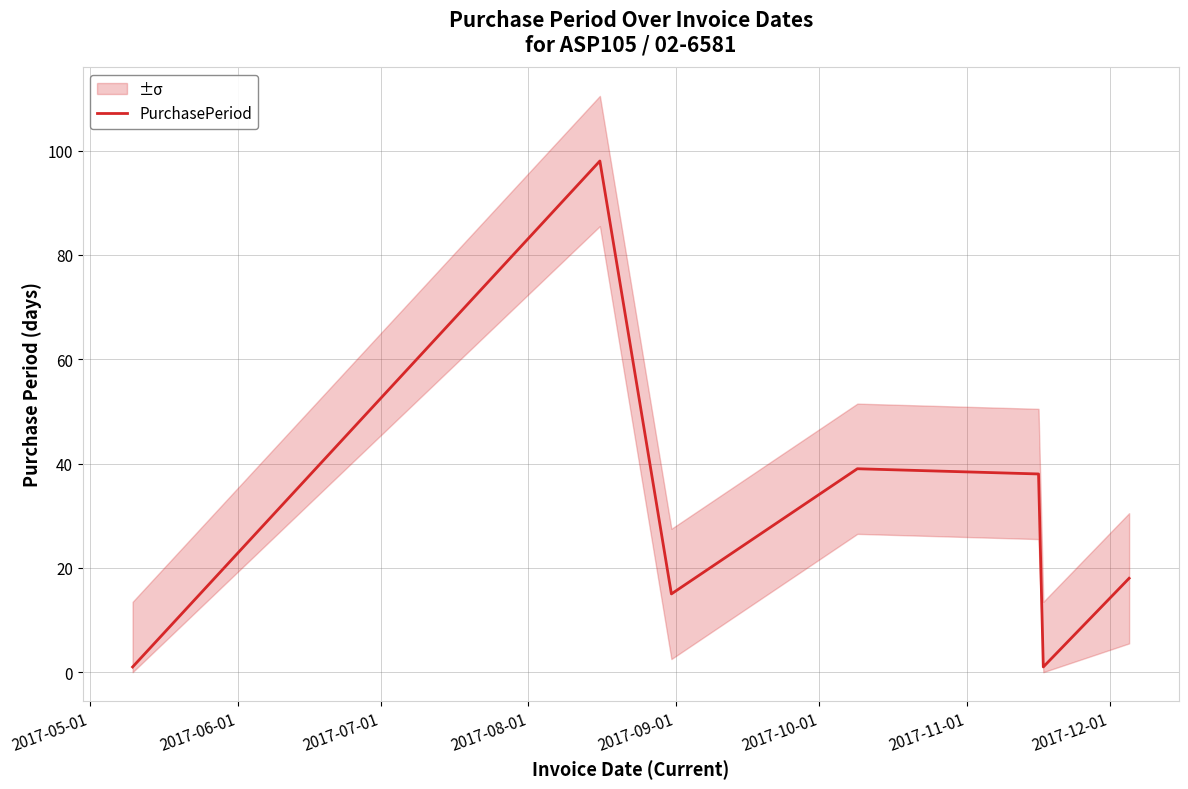

What is the highest value of the PurchasePeriod series?

98